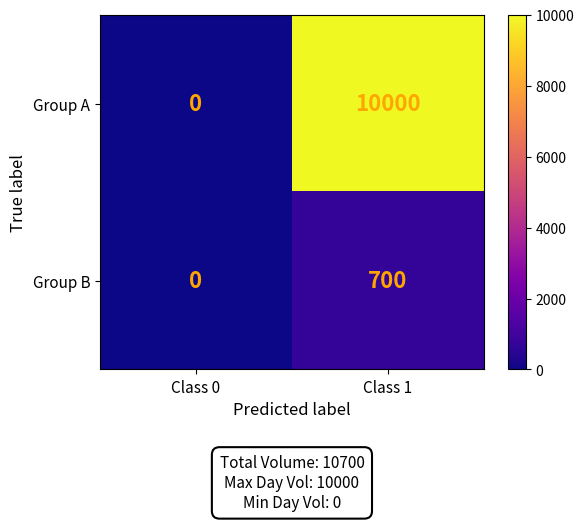

Reading left to right, transcribe all the data shown in this chart.

Group A: 0	10000
Group B: 0	700